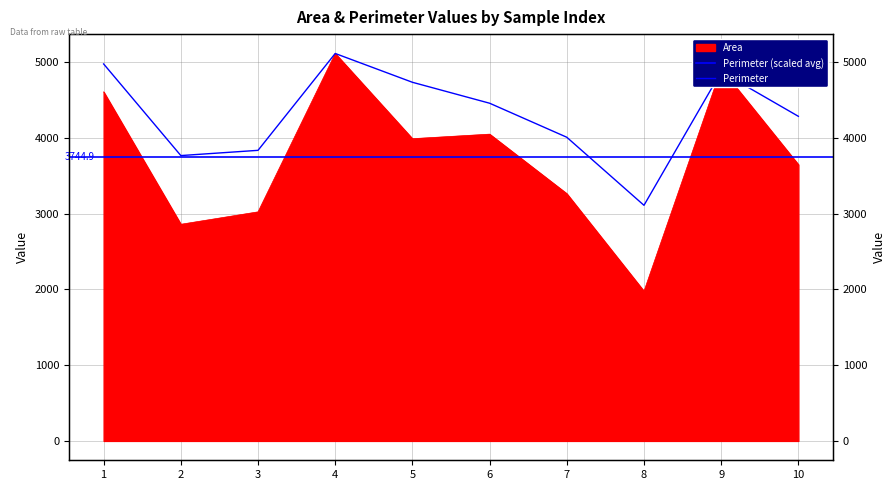

How many data points does each series have?

10